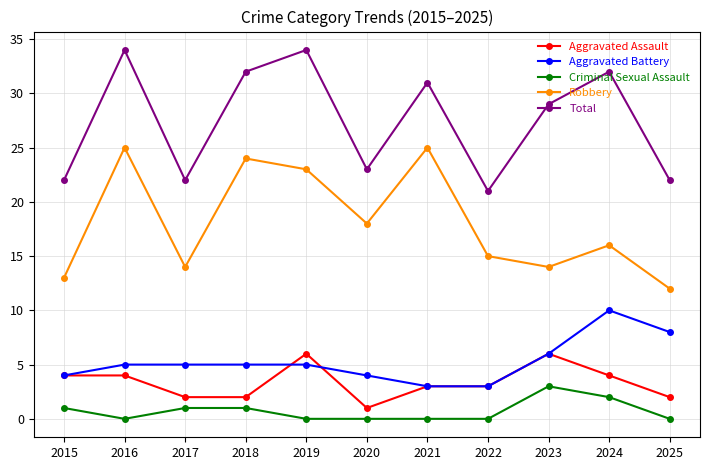

What is the difference between the highest and lowest values at 2024?

30